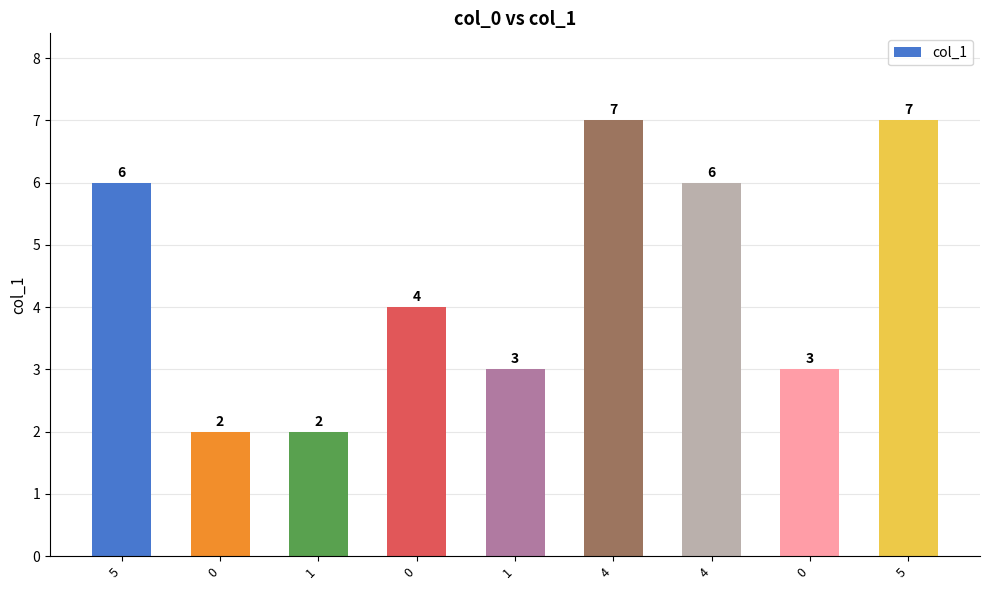

How many categories are shown in the chart?

9